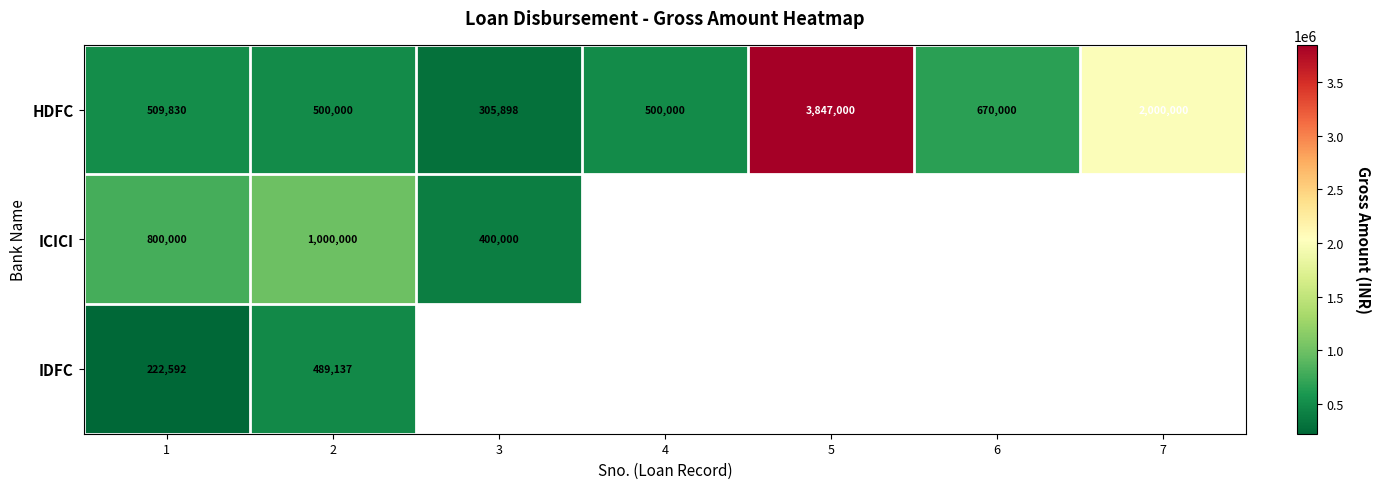

How many categories are shown in the chart?

7